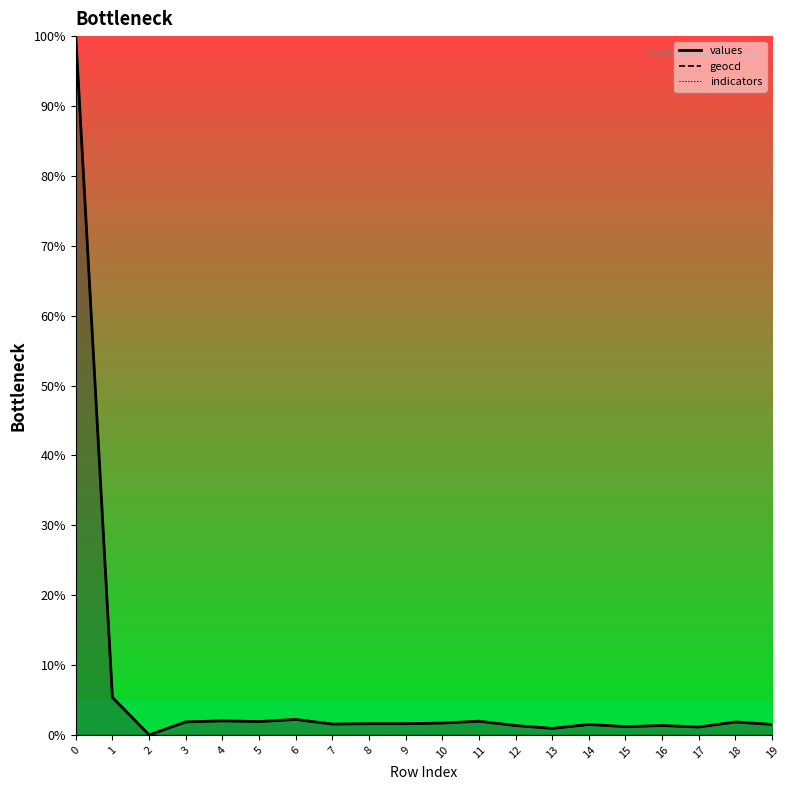

What is the difference between the geocd values at 19 and 16?

0.2